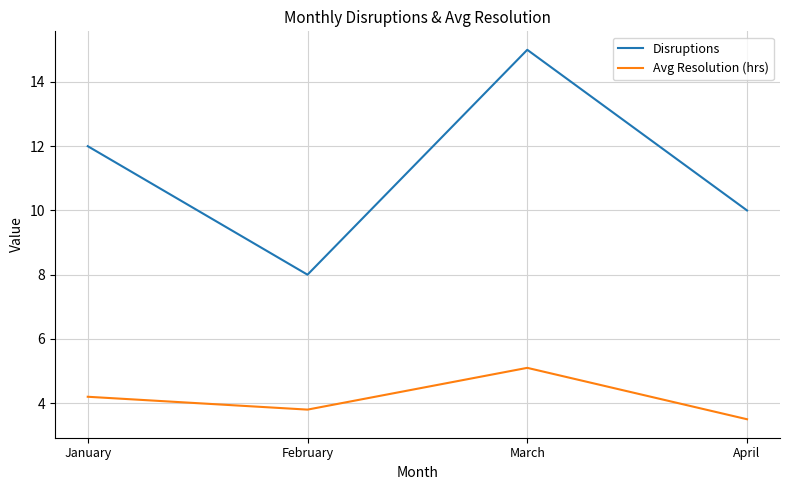

What is the approximate value of Disruptions at February?

8.0